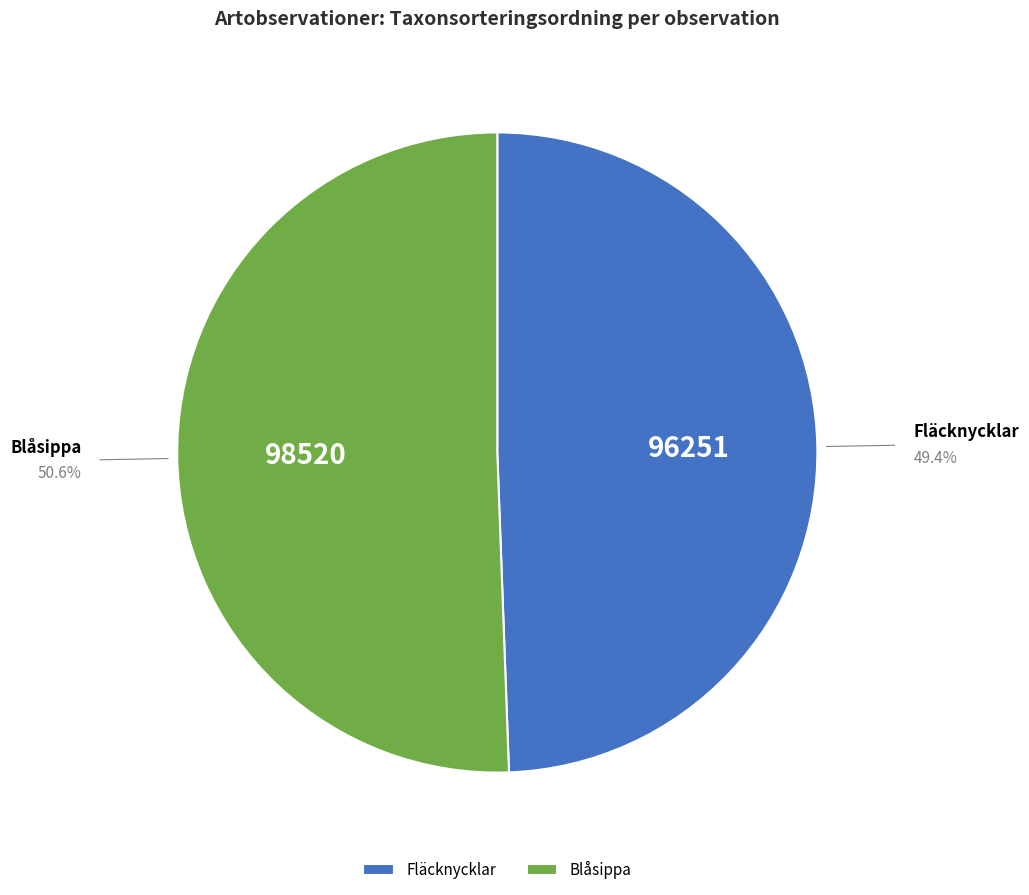

What is the ratio of the value at Fläcknycklar to the value at Blåsippa?

1.0